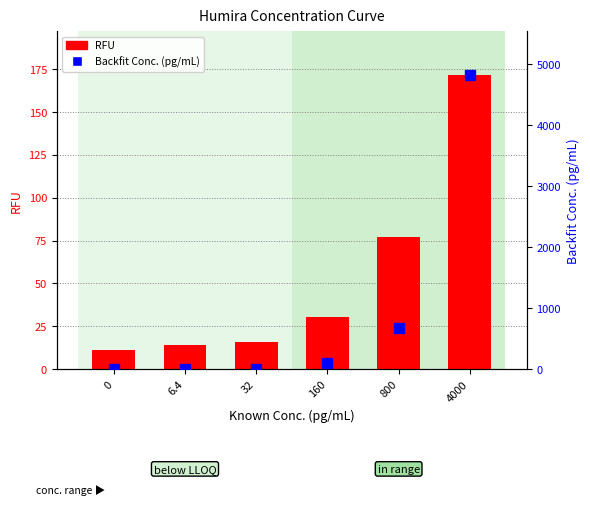

Which series changed the most between 6.4 and 32?

RFU